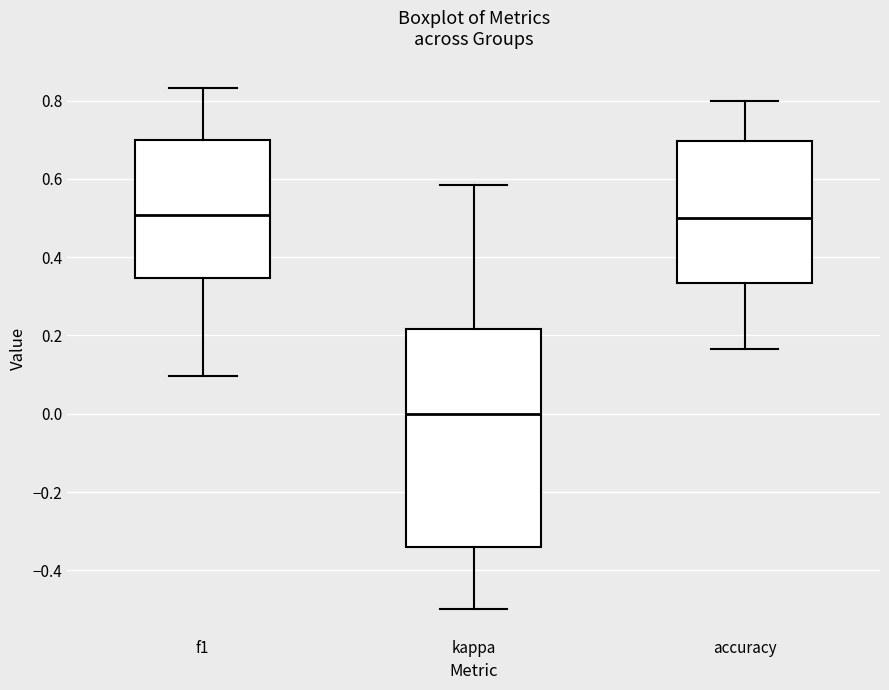

Which box has the lowest median line?

kappa